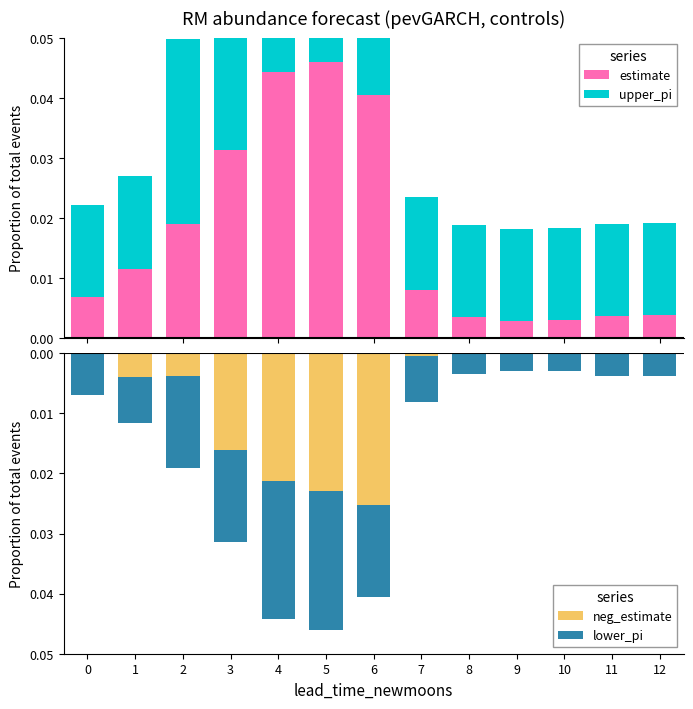

At how many categories does at least one series exceed 0?

13